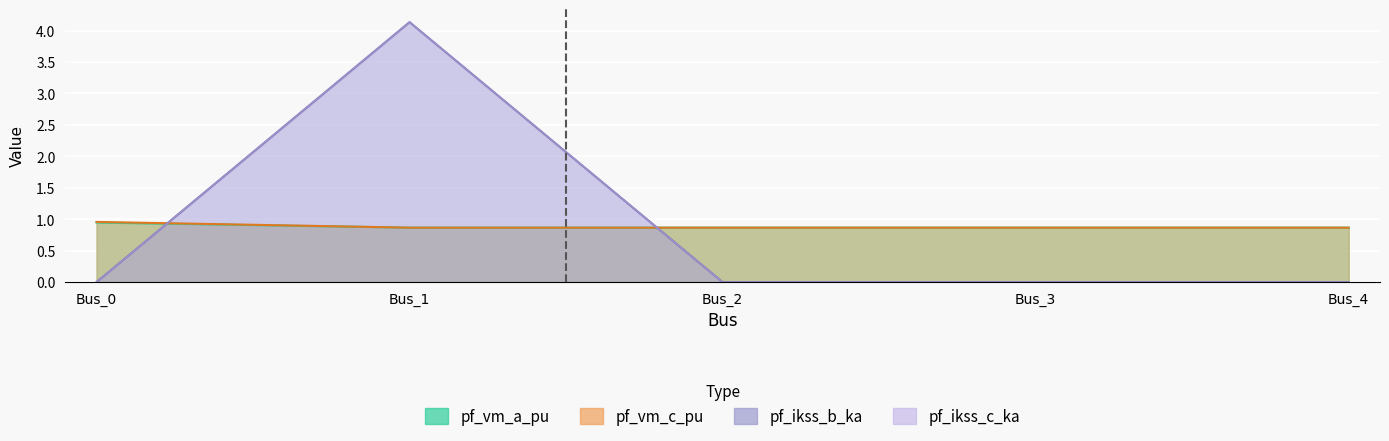

True or false: pf_ikss_c_ka and pf_ikss_b_ka intersect in this chart.

False